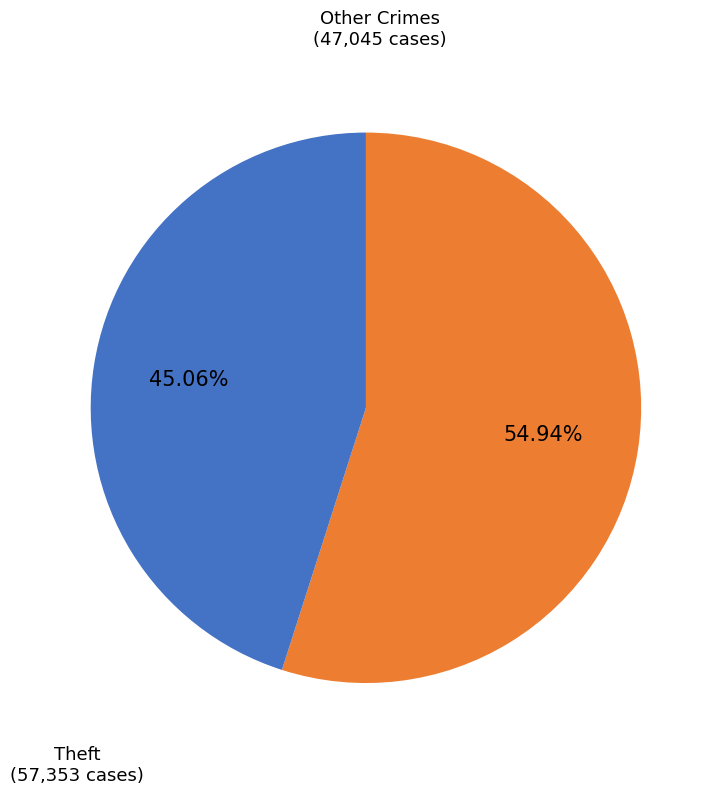

How many segments does this pie chart have?

2